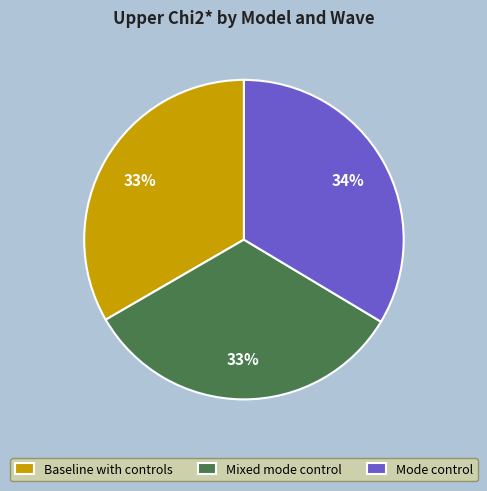

Is there any slice that represents more than half of the pie?

No